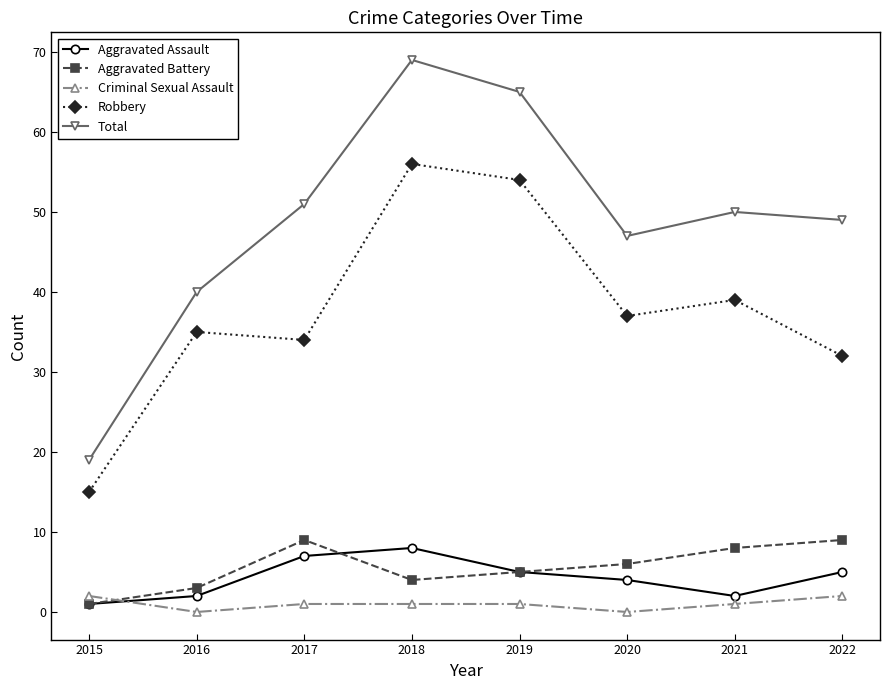

At which label is Total closest to 44?

2020